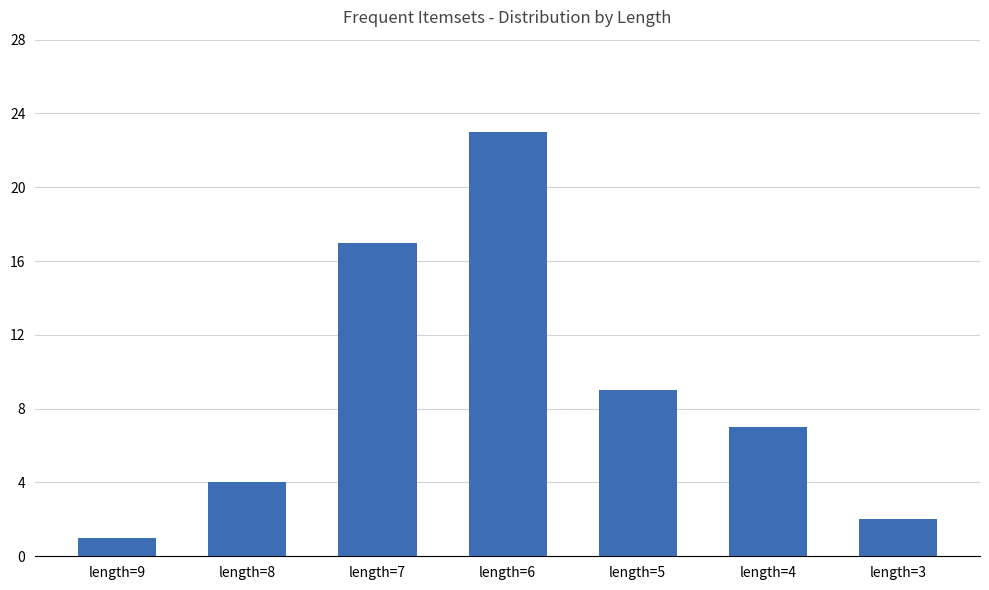

The chart shows a value of 6 at length=8. True or false?

False